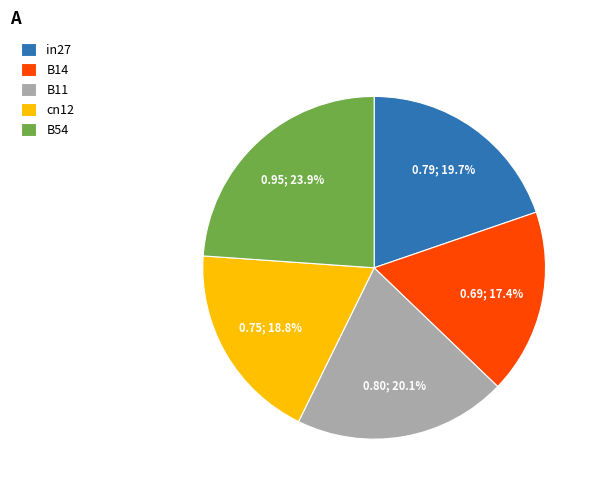

Combined, what portion of the pie is B14 and B54?

41.3%